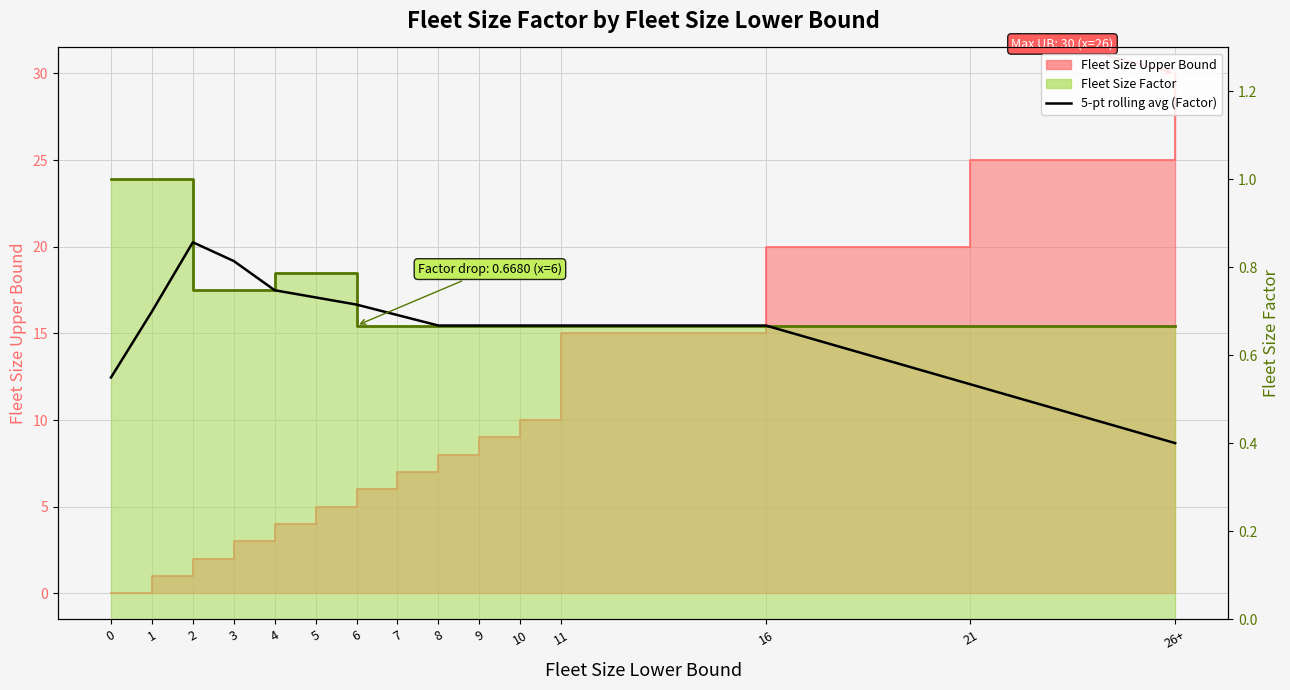

Where is 5-pt rolling average (Factor) nearest to the value 0?

26+